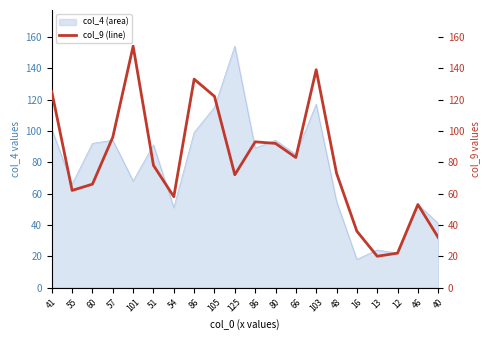

What is the maximum value shown in the chart?

154